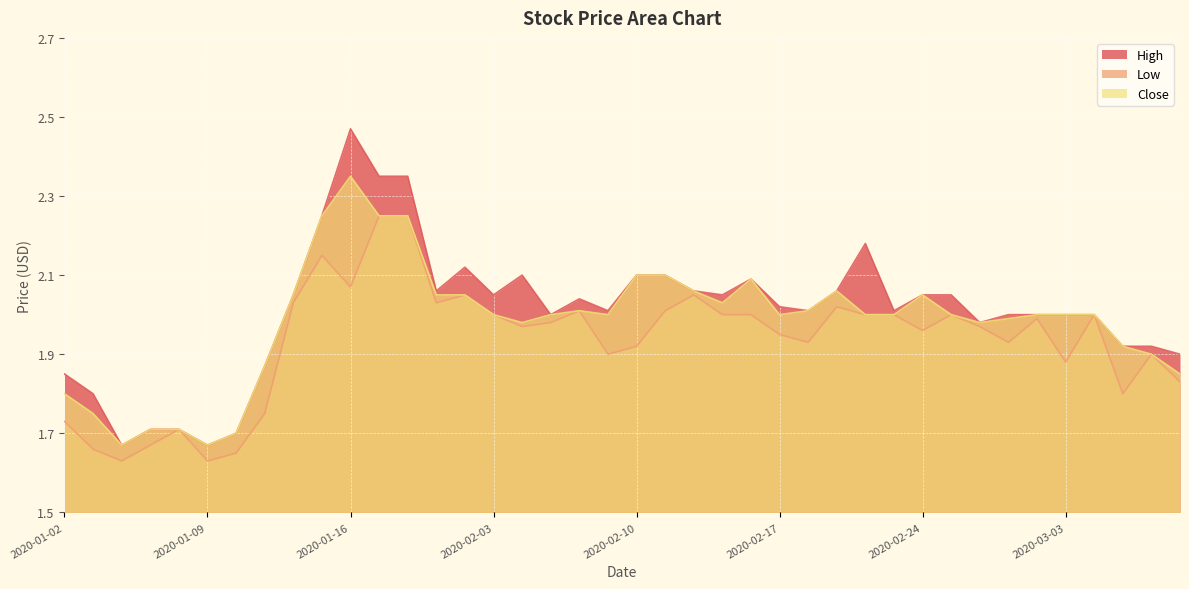

At which label does High reach its minimum?

2020-01-06